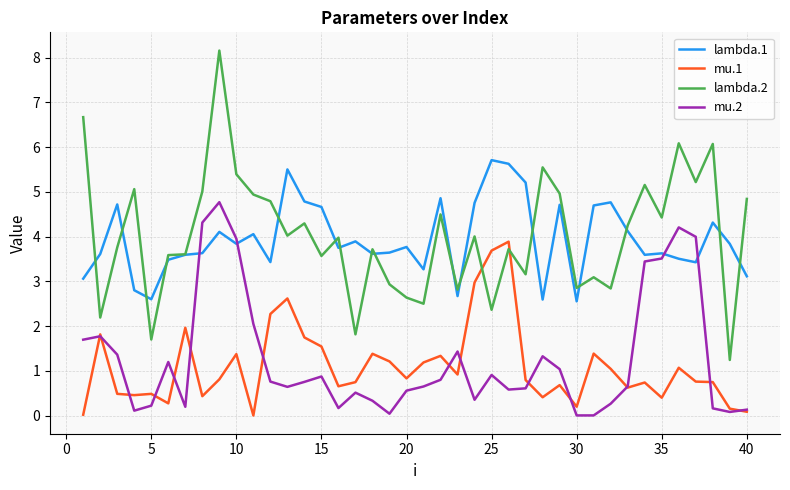

Does the chart have visible grid lines?

Yes